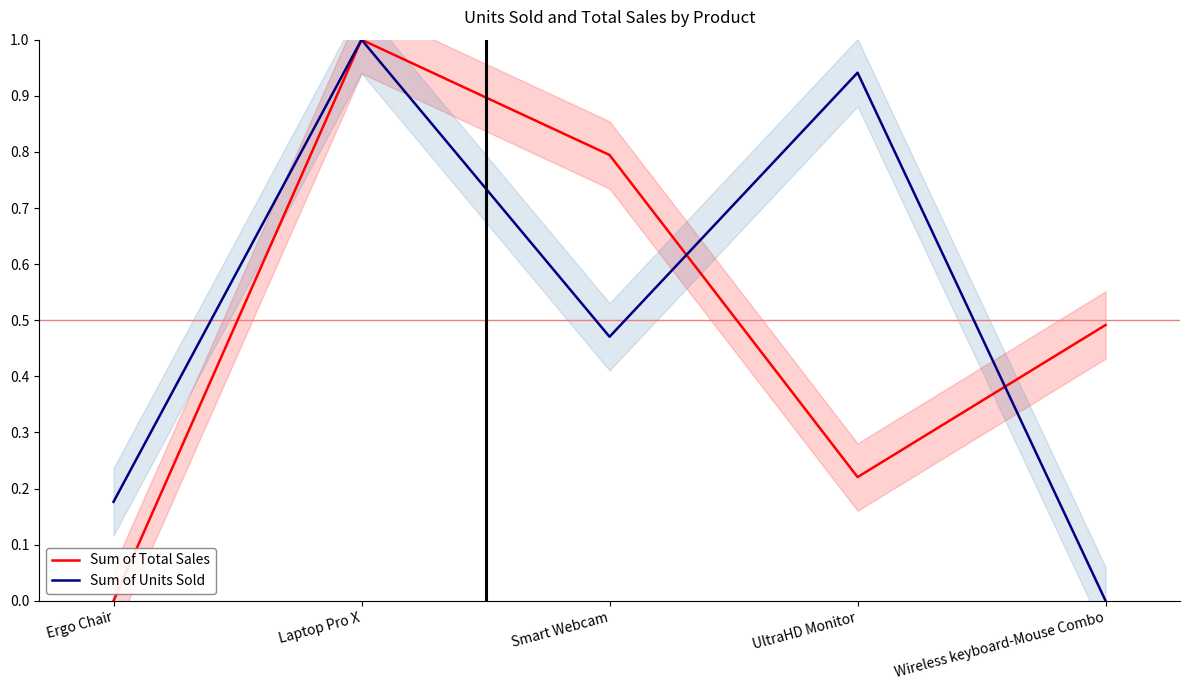

What value does the Sum of Units Sold series have at Smart Webcam?

0.5